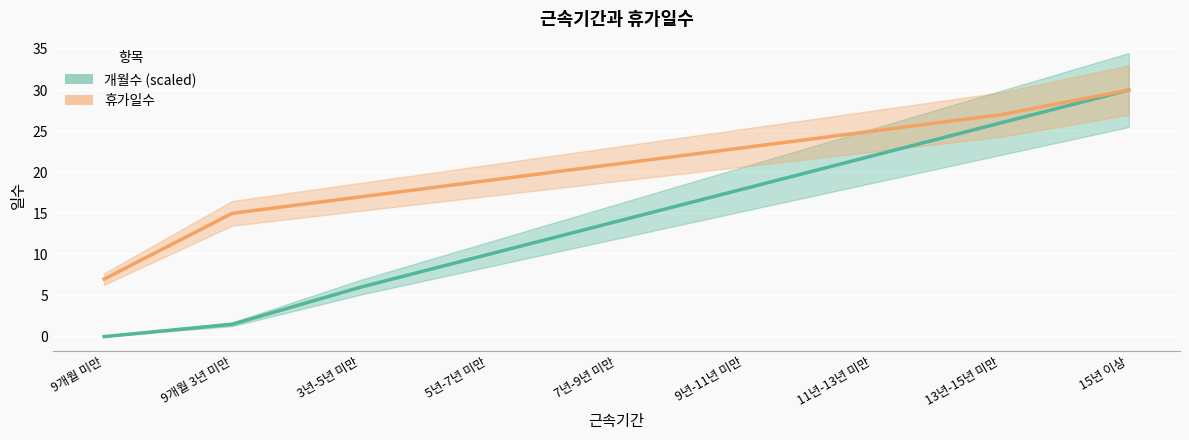

What is the average value of the 휴가일수 series?

20.4